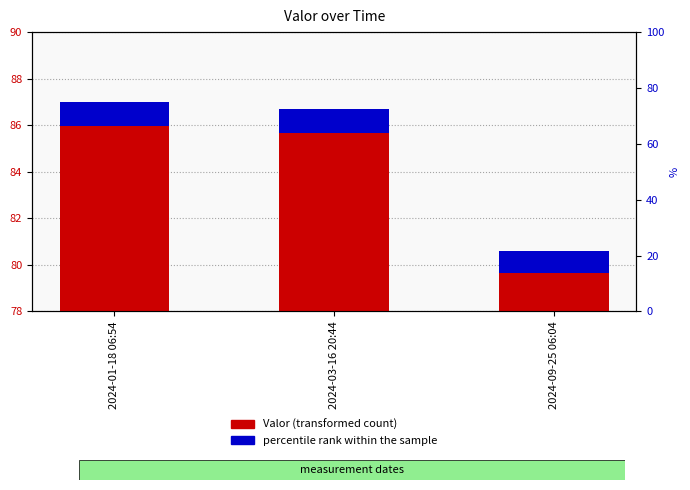

What position from the left is 2024-01-18 06:54?

1